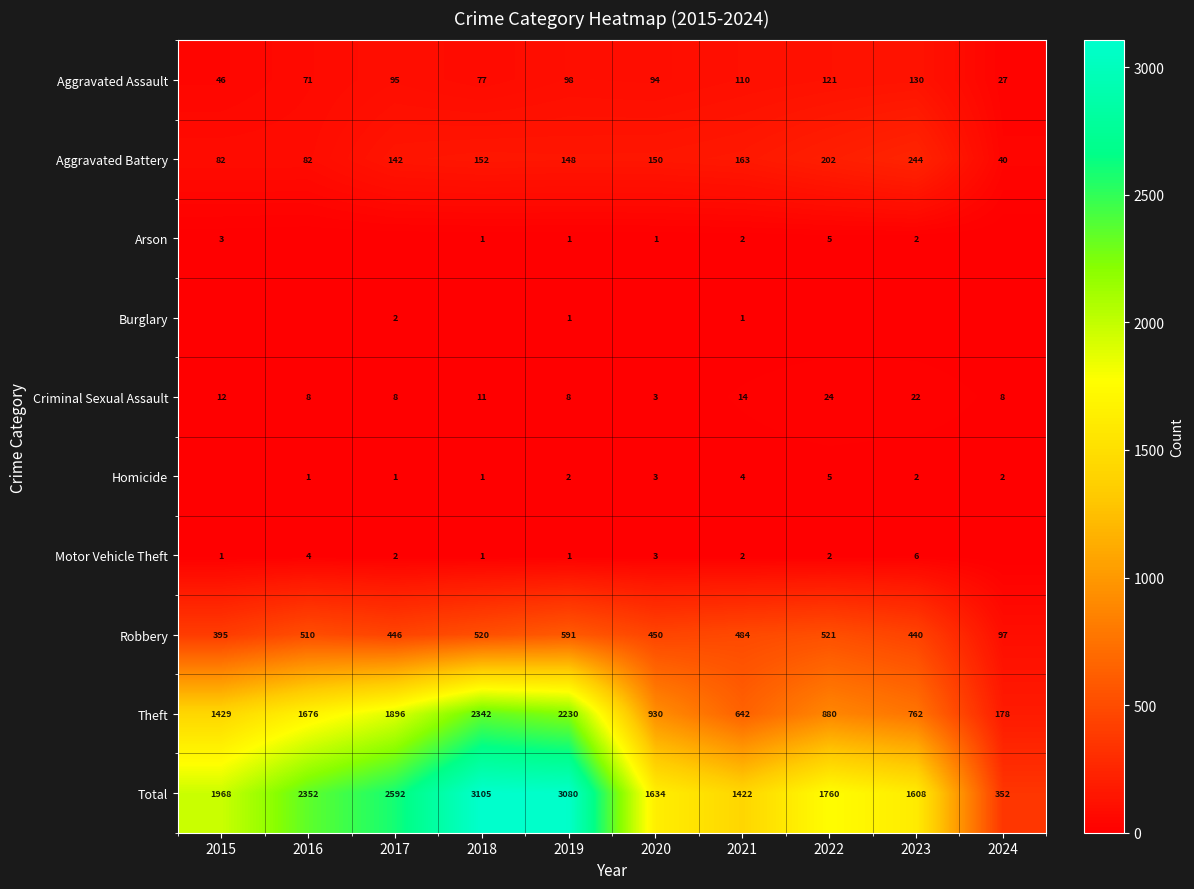

What is the spread (max minus min) of values at 2021?

1421